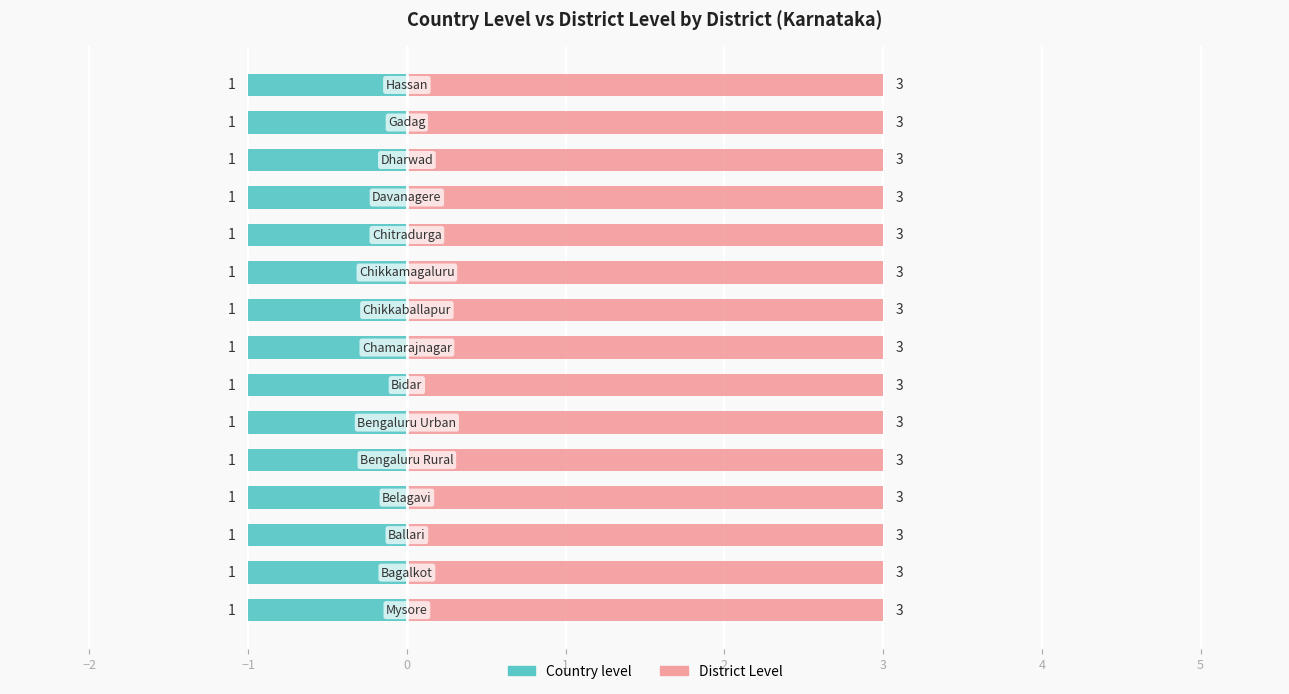

What is the minimum value shown in the chart?

1